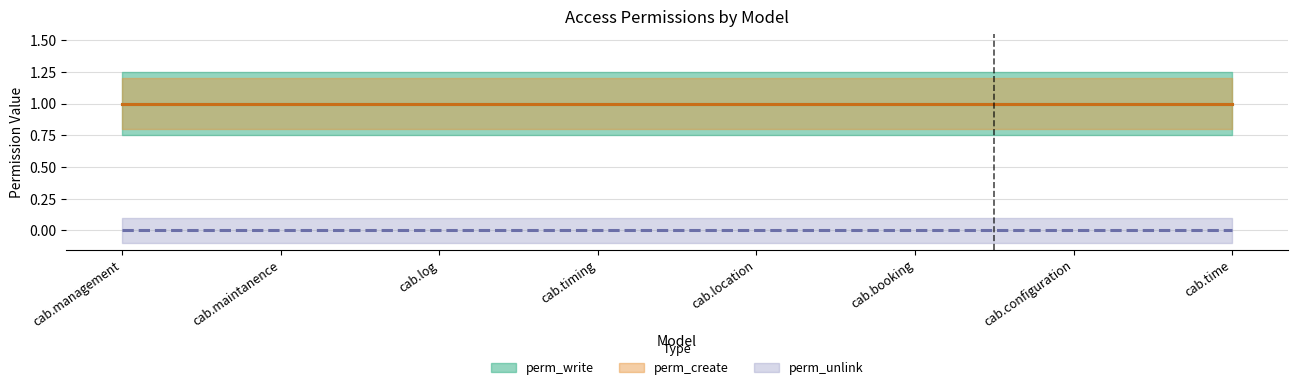

What is the difference between the highest and lowest values at cab.time?

1